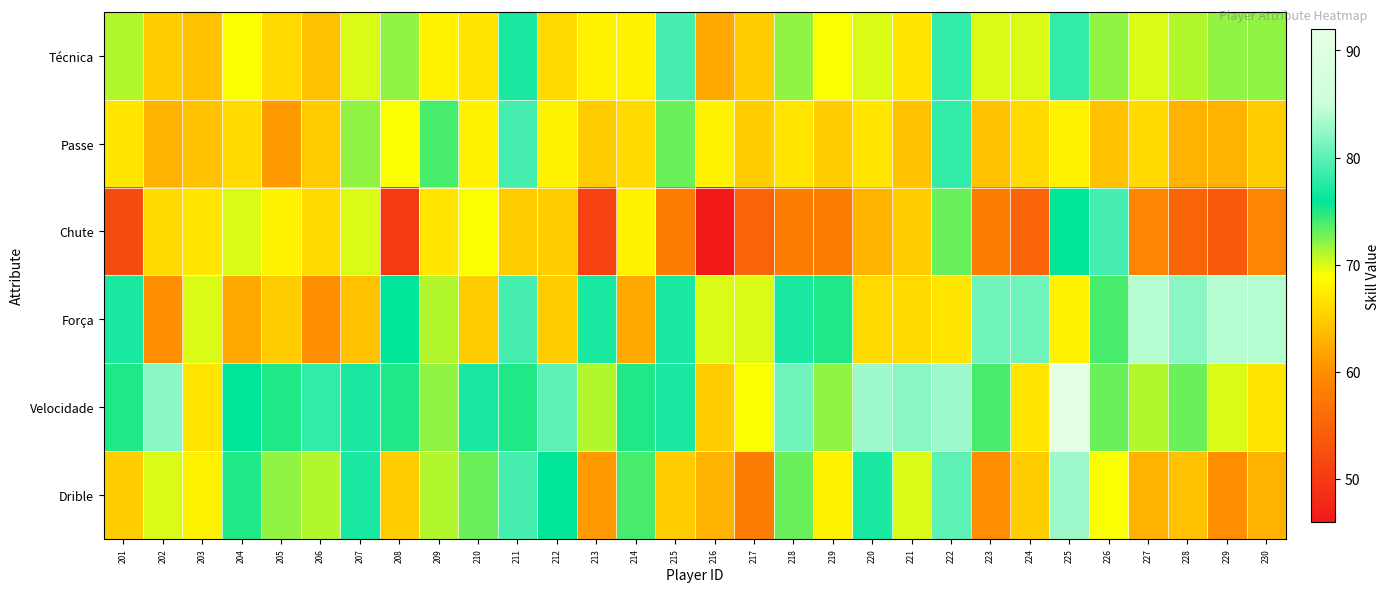

List the series in order of their peak value, highest first.

Velocidade, Força, Drible, Técnica, Passe, Chute